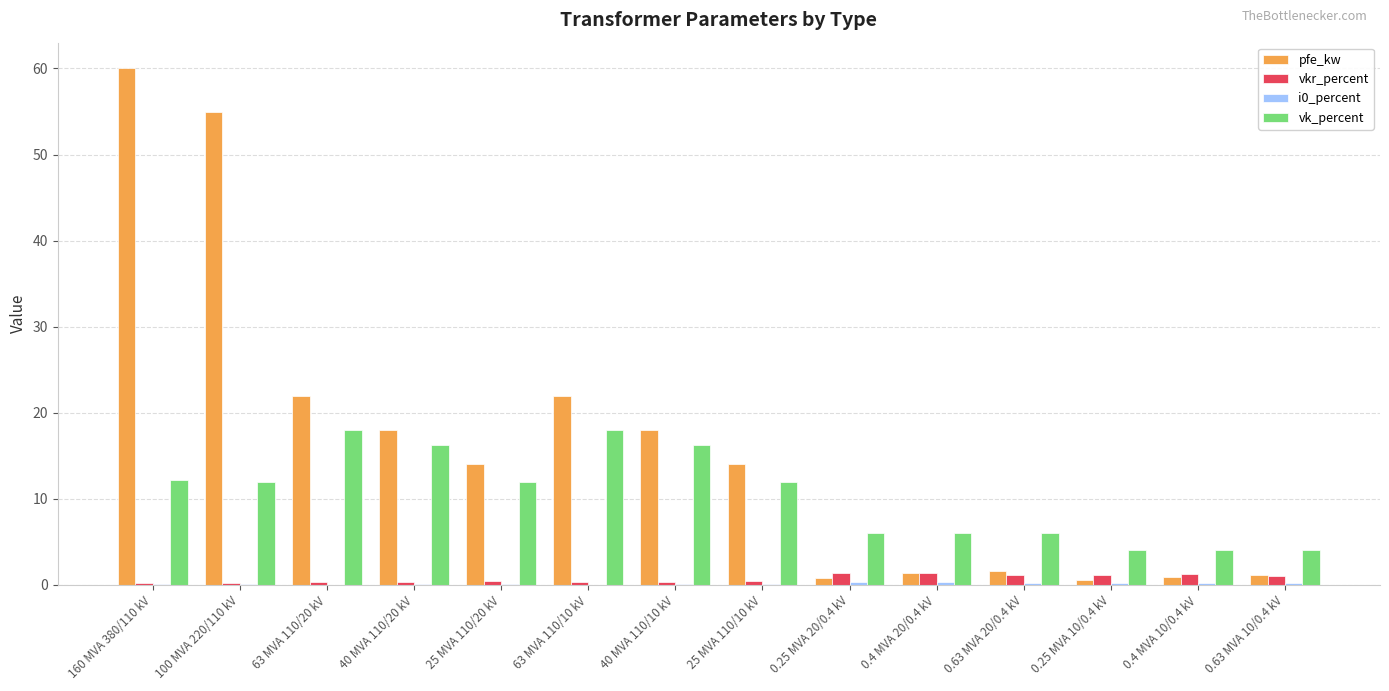

Which series has the largest total across all categories?

pfe_kw